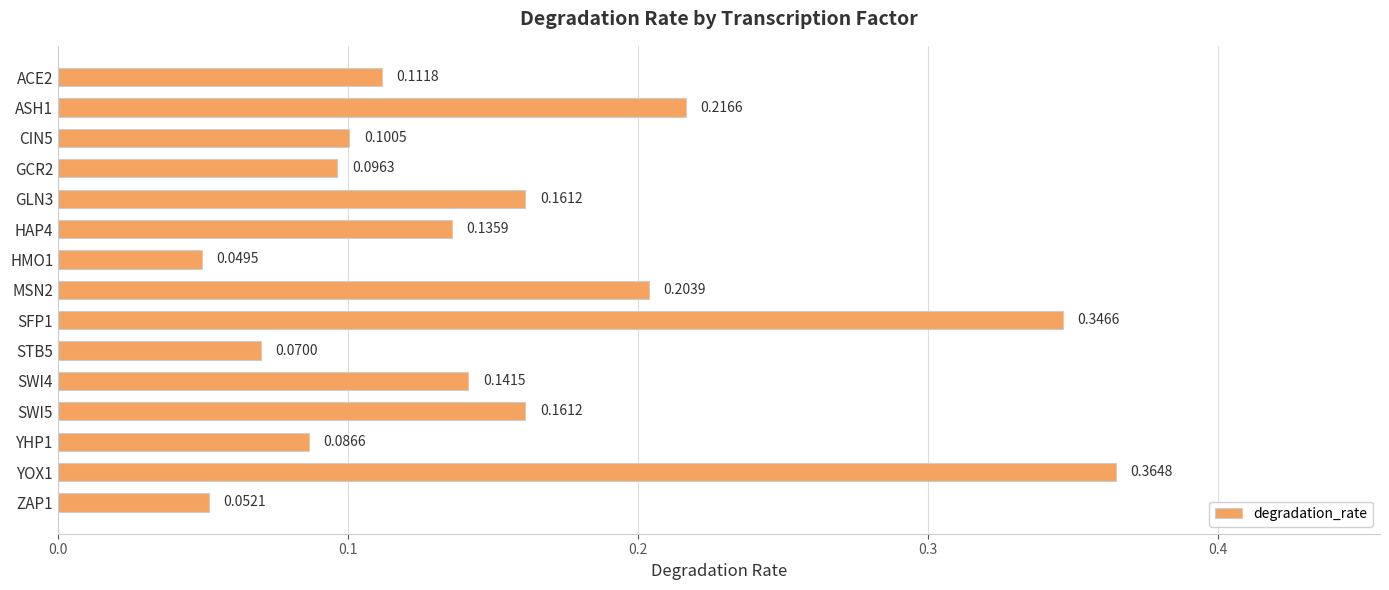

Which has a higher value, YHP1 or SFP1?

SFP1